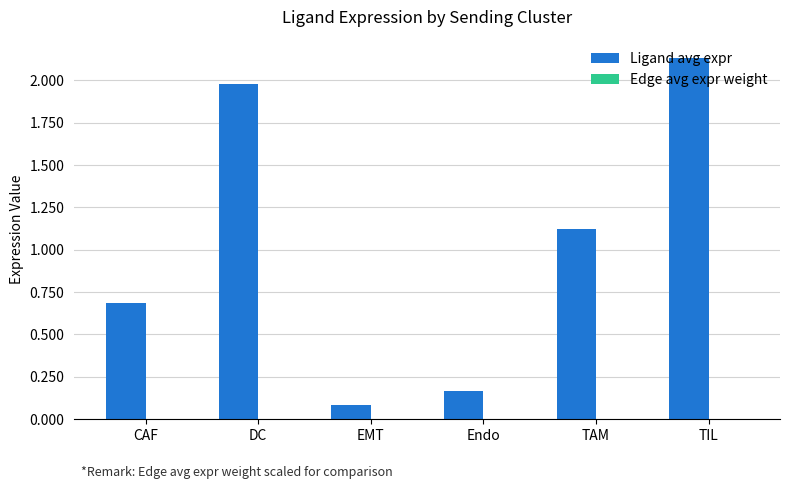

What is the sum of all Ligand avg expr values?

6.2